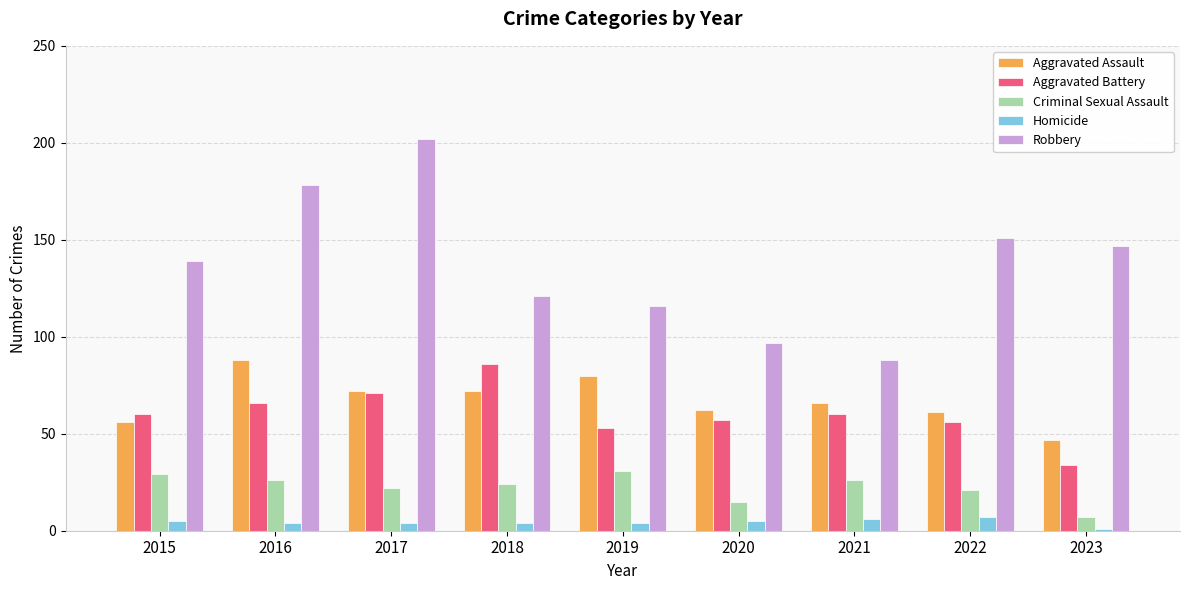

What is the value of the Robbery bar at the 9th from the left?

147